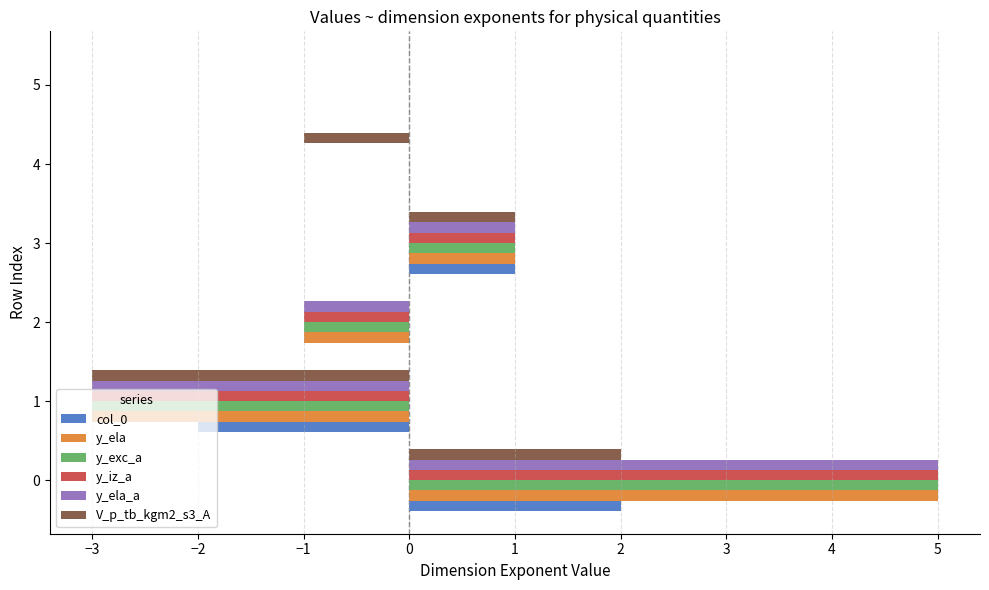

What are all the series names shown in the legend?

col_0, y_ela, y_exc_a, y_iz_a, y_ela_a, V_p_tb_kgm2_s3_A